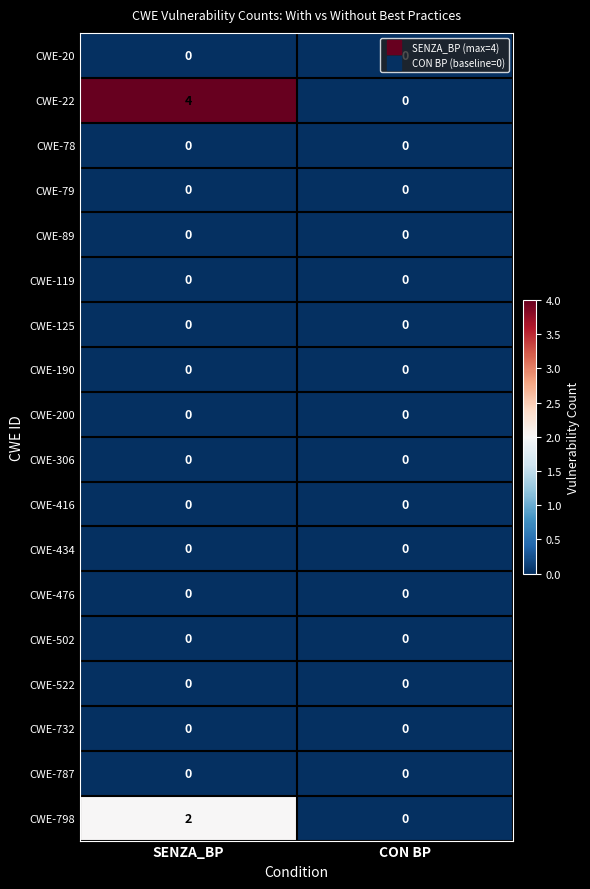

Between SENZA_BP and CON BP, which series saw the biggest shift?

CWE-22